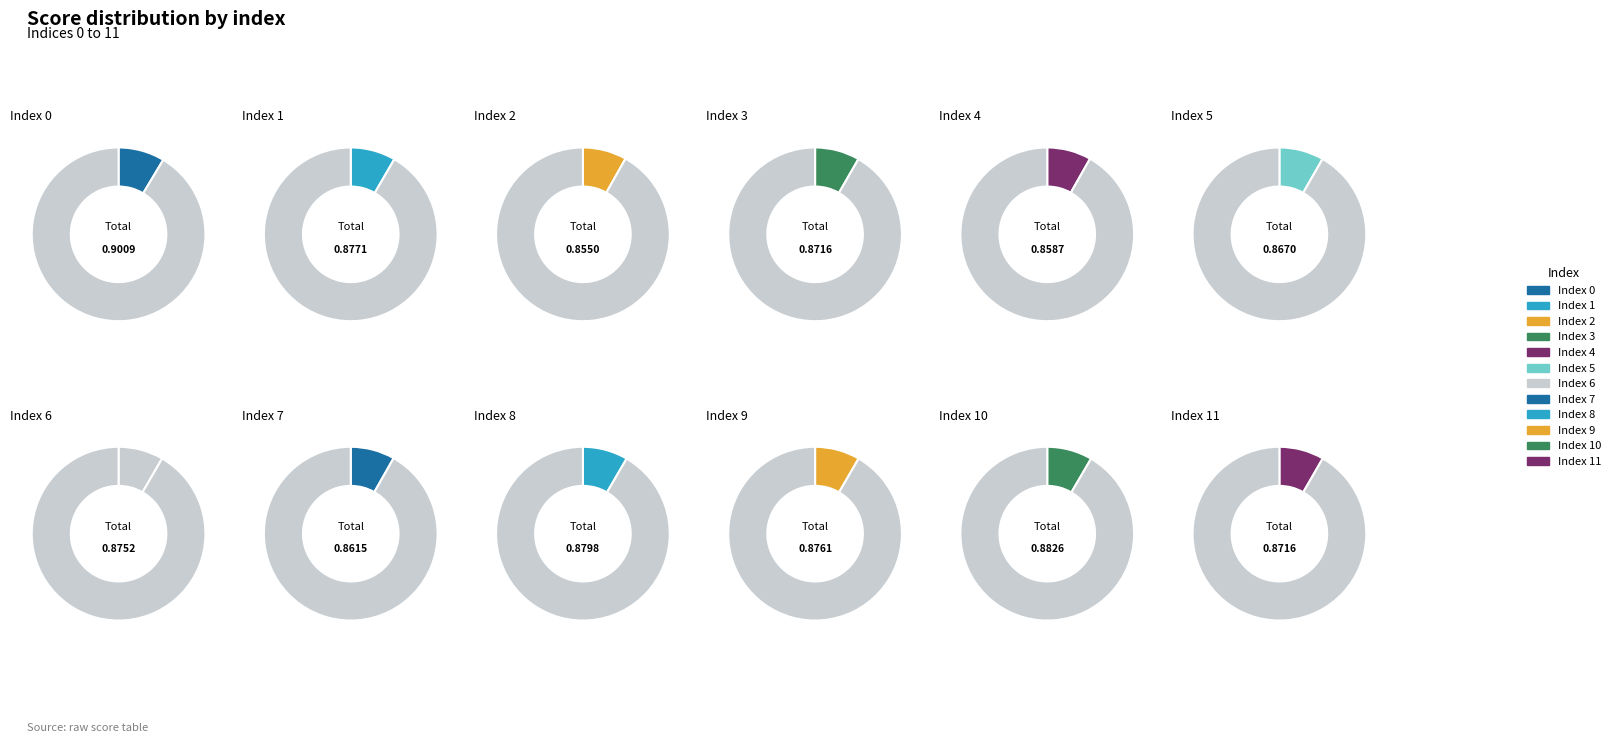

What is the smallest slice in the pie chart?

2